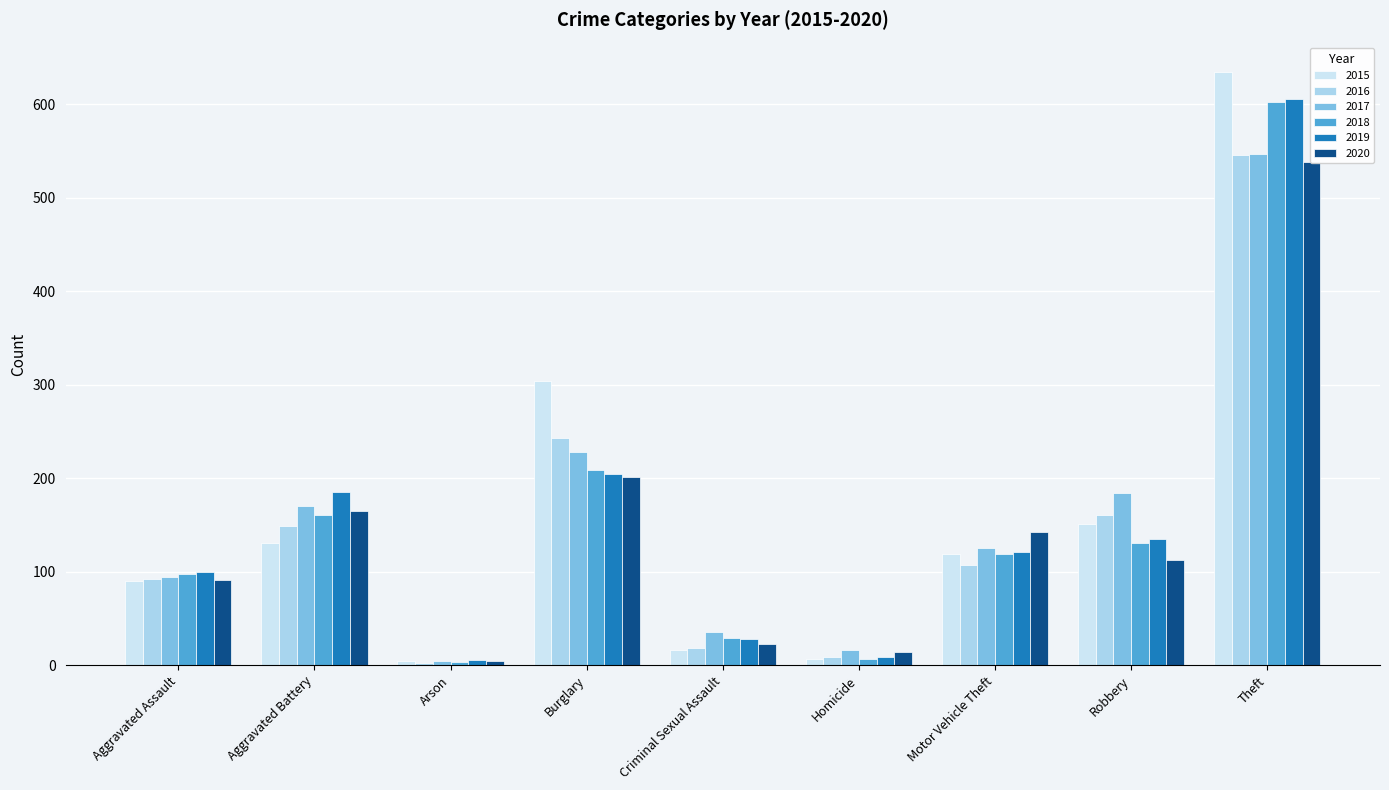

What value does the 2016 series have at Theft, to the nearest 10?

550